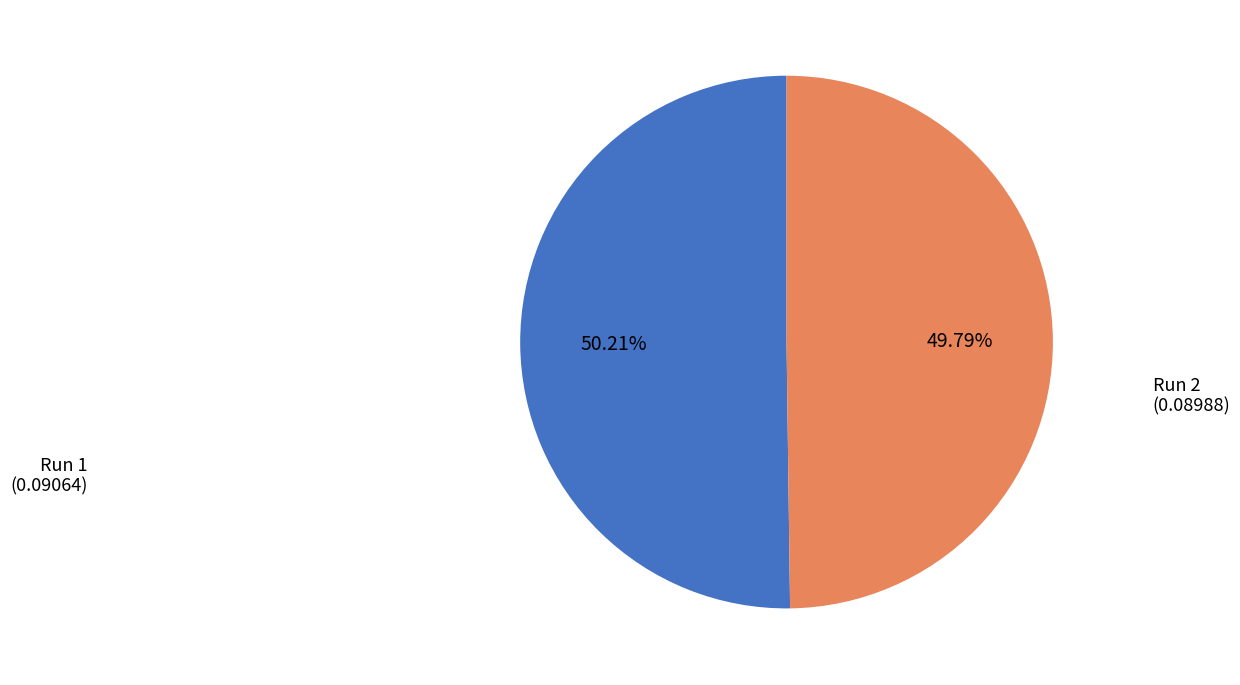

Is there a majority slice in this chart?

Yes